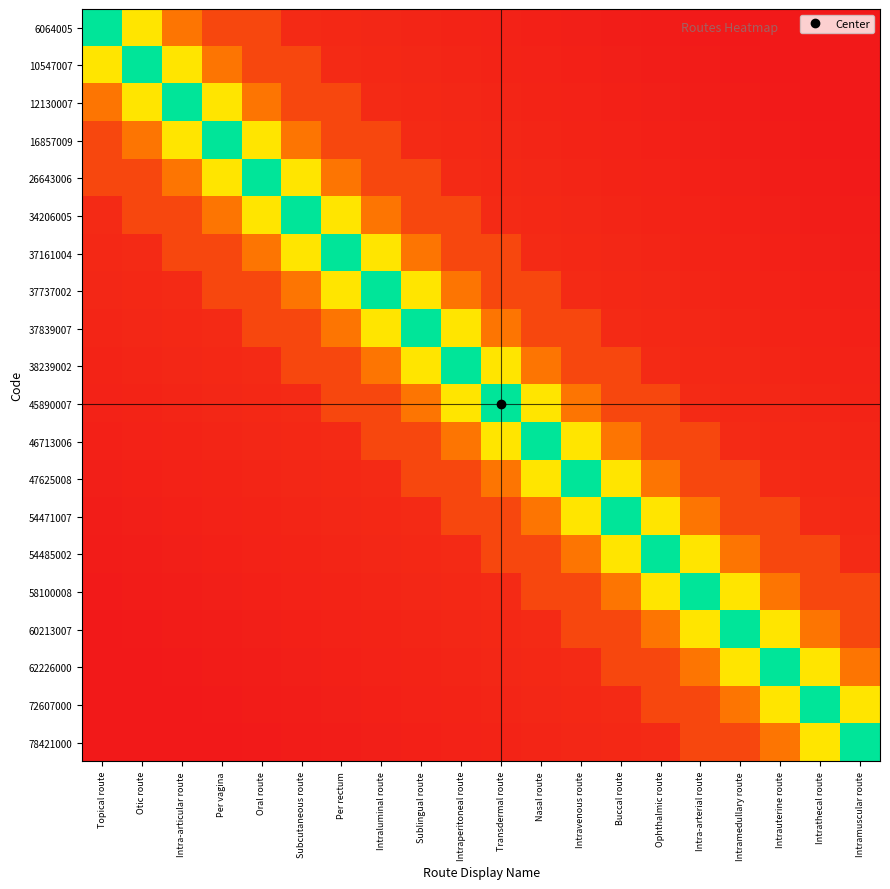

Reading left to right, what are all the values shown in this chart?

6064005: Topical route=1.0	Otic route=0.6	Intra-articular route=0.3	Per vagina=0.1	Oral route=0.1	Subcutaneous route=0.1	Per rectum=0.1	Intraluminal route=0.0	Sublingual route=0.0	Intraperitoneal route=0.0	Transdermal route=0.0	Nasal route=0.0	Intravenous route=0.0	Buccal route=0.0	Ophthalmic route=0.0	Intra-arterial route=0.0	Intramedullary route=0.0	Intrauterine route=0.0	Intrathecal route=0.0	Intramuscular route=0.0
10547007: Topical route=0.6	Otic route=1.0	Intra-articular route=0.6	Per vagina=0.3	Oral route=0.1	Subcutaneous route=0.1	Per rectum=0.1	Intraluminal route=0.1	Sublingual route=0.0	Intraperitoneal route=0.0	Transdermal route=0.0	Nasal route=0.0	Intravenous route=0.0	Buccal route=0.0	Ophthalmic route=0.0	Intra-arterial route=0.0	Intramedullary route=0.0	Intrauterine route=0.0	Intrathecal route=0.0	Intramuscular route=0.0
12130007: Topical route=0.3	Otic route=0.6	Intra-articular route=1.0	Per vagina=0.6	Oral route=0.3	Subcutaneous route=0.1	Per rectum=0.1	Intraluminal route=0.1	Sublingual route=0.1	Intraperitoneal route=0.0	Transdermal route=0.0	Nasal route=0.0	Intravenous route=0.0	Buccal route=0.0	Ophthalmic route=0.0	Intra-arterial route=0.0	Intramedullary route=0.0	Intrauterine route=0.0	Intrathecal route=0.0	Intramuscular route=0.0
16857009: Topical route=0.1	Otic route=0.3	Intra-articular route=0.6	Per vagina=1.0	Oral route=0.6	Subcutaneous route=0.3	Per rectum=0.1	Intraluminal route=0.1	Sublingual route=0.1	Intraperitoneal route=0.1	Transdermal route=0.0	Nasal route=0.0	Intravenous route=0.0	Buccal route=0.0	Ophthalmic route=0.0	Intra-arterial route=0.0	Intramedullary route=0.0	Intrauterine route=0.0	Intrathecal route=0.0	Intramuscular route=0.0
26643006: Topical route=0.1	Otic route=0.1	Intra-articular route=0.3	Per vagina=0.6	Oral route=1.0	Subcutaneous route=0.6	Per rectum=0.3	Intraluminal route=0.1	Sublingual route=0.1	Intraperitoneal route=0.1	Transdermal route=0.1	Nasal route=0.0	Intravenous route=0.0	Buccal route=0.0	Ophthalmic route=0.0	Intra-arterial route=0.0	Intramedullary route=0.0	Intrauterine route=0.0	Intrathecal route=0.0	Intramuscular route=0.0
34206005: Topical route=0.1	Otic route=0.1	Intra-articular route=0.1	Per vagina=0.3	Oral route=0.6	Subcutaneous route=1.0	Per rectum=0.6	Intraluminal route=0.3	Sublingual route=0.1	Intraperitoneal route=0.1	Transdermal route=0.1	Nasal route=0.1	Intravenous route=0.0	Buccal route=0.0	Ophthalmic route=0.0	Intra-arterial route=0.0	Intramedullary route=0.0	Intrauterine route=0.0	Intrathecal route=0.0	Intramuscular route=0.0
37161004: Topical route=0.1	Otic route=0.1	Intra-articular route=0.1	Per vagina=0.1	Oral route=0.3	Subcutaneous route=0.6	Per rectum=1.0	Intraluminal route=0.6	Sublingual route=0.3	Intraperitoneal route=0.1	Transdermal route=0.1	Nasal route=0.1	Intravenous route=0.1	Buccal route=0.0	Ophthalmic route=0.0	Intra-arterial route=0.0	Intramedullary route=0.0	Intrauterine route=0.0	Intrathecal route=0.0	Intramuscular route=0.0
37737002: Topical route=0.0	Otic route=0.1	Intra-articular route=0.1	Per vagina=0.1	Oral route=0.1	Subcutaneous route=0.3	Per rectum=0.6	Intraluminal route=1.0	Sublingual route=0.6	Intraperitoneal route=0.3	Transdermal route=0.1	Nasal route=0.1	Intravenous route=0.1	Buccal route=0.1	Ophthalmic route=0.0	Intra-arterial route=0.0	Intramedullary route=0.0	Intrauterine route=0.0	Intrathecal route=0.0	Intramuscular route=0.0
37839007: Topical route=0.0	Otic route=0.0	Intra-articular route=0.1	Per vagina=0.1	Oral route=0.1	Subcutaneous route=0.1	Per rectum=0.3	Intraluminal route=0.6	Sublingual route=1.0	Intraperitoneal route=0.6	Transdermal route=0.3	Nasal route=0.1	Intravenous route=0.1	Buccal route=0.1	Ophthalmic route=0.1	Intra-arterial route=0.0	Intramedullary route=0.0	Intrauterine route=0.0	Intrathecal route=0.0	Intramuscular route=0.0
38239002: Topical route=0.0	Otic route=0.0	Intra-articular route=0.0	Per vagina=0.1	Oral route=0.1	Subcutaneous route=0.1	Per rectum=0.1	Intraluminal route=0.3	Sublingual route=0.6	Intraperitoneal route=1.0	Transdermal route=0.6	Nasal route=0.3	Intravenous route=0.1	Buccal route=0.1	Ophthalmic route=0.1	Intra-arterial route=0.1	Intramedullary route=0.0	Intrauterine route=0.0	Intrathecal route=0.0	Intramuscular route=0.0
45890007: Topical route=0.0	Otic route=0.0	Intra-articular route=0.0	Per vagina=0.0	Oral route=0.1	Subcutaneous route=0.1	Per rectum=0.1	Intraluminal route=0.1	Sublingual route=0.3	Intraperitoneal route=0.6	Transdermal route=1.0	Nasal route=0.6	Intravenous route=0.3	Buccal route=0.1	Ophthalmic route=0.1	Intra-arterial route=0.1	Intramedullary route=0.1	Intrauterine route=0.0	Intrathecal route=0.0	Intramuscular route=0.0
46713006: Topical route=0.0	Otic route=0.0	Intra-articular route=0.0	Per vagina=0.0	Oral route=0.0	Subcutaneous route=0.1	Per rectum=0.1	Intraluminal route=0.1	Sublingual route=0.1	Intraperitoneal route=0.3	Transdermal route=0.6	Nasal route=1.0	Intravenous route=0.6	Buccal route=0.3	Ophthalmic route=0.1	Intra-arterial route=0.1	Intramedullary route=0.1	Intrauterine route=0.1	Intrathecal route=0.0	Intramuscular route=0.0
47625008: Topical route=0.0	Otic route=0.0	Intra-articular route=0.0	Per vagina=0.0	Oral route=0.0	Subcutaneous route=0.0	Per rectum=0.1	Intraluminal route=0.1	Sublingual route=0.1	Intraperitoneal route=0.1	Transdermal route=0.3	Nasal route=0.6	Intravenous route=1.0	Buccal route=0.6	Ophthalmic route=0.3	Intra-arterial route=0.1	Intramedullary route=0.1	Intrauterine route=0.1	Intrathecal route=0.1	Intramuscular route=0.0
54471007: Topical route=0.0	Otic route=0.0	Intra-articular route=0.0	Per vagina=0.0	Oral route=0.0	Subcutaneous route=0.0	Per rectum=0.0	Intraluminal route=0.1	Sublingual route=0.1	Intraperitoneal route=0.1	Transdermal route=0.1	Nasal route=0.3	Intravenous route=0.6	Buccal route=1.0	Ophthalmic route=0.6	Intra-arterial route=0.3	Intramedullary route=0.1	Intrauterine route=0.1	Intrathecal route=0.1	Intramuscular route=0.1
54485002: Topical route=0.0	Otic route=0.0	Intra-articular route=0.0	Per vagina=0.0	Oral route=0.0	Subcutaneous route=0.0	Per rectum=0.0	Intraluminal route=0.0	Sublingual route=0.1	Intraperitoneal route=0.1	Transdermal route=0.1	Nasal route=0.1	Intravenous route=0.3	Buccal route=0.6	Ophthalmic route=1.0	Intra-arterial route=0.6	Intramedullary route=0.3	Intrauterine route=0.1	Intrathecal route=0.1	Intramuscular route=0.1
58100008: Topical route=0.0	Otic route=0.0	Intra-articular route=0.0	Per vagina=0.0	Oral route=0.0	Subcutaneous route=0.0	Per rectum=0.0	Intraluminal route=0.0	Sublingual route=0.0	Intraperitoneal route=0.1	Transdermal route=0.1	Nasal route=0.1	Intravenous route=0.1	Buccal route=0.3	Ophthalmic route=0.6	Intra-arterial route=1.0	Intramedullary route=0.6	Intrauterine route=0.3	Intrathecal route=0.1	Intramuscular route=0.1
60213007: Topical route=0.0	Otic route=0.0	Intra-articular route=0.0	Per vagina=0.0	Oral route=0.0	Subcutaneous route=0.0	Per rectum=0.0	Intraluminal route=0.0	Sublingual route=0.0	Intraperitoneal route=0.0	Transdermal route=0.1	Nasal route=0.1	Intravenous route=0.1	Buccal route=0.1	Ophthalmic route=0.3	Intra-arterial route=0.6	Intramedullary route=1.0	Intrauterine route=0.6	Intrathecal route=0.3	Intramuscular route=0.1
62226000: Topical route=0.0	Otic route=0.0	Intra-articular route=0.0	Per vagina=0.0	Oral route=0.0	Subcutaneous route=0.0	Per rectum=0.0	Intraluminal route=0.0	Sublingual route=0.0	Intraperitoneal route=0.0	Transdermal route=0.0	Nasal route=0.1	Intravenous route=0.1	Buccal route=0.1	Ophthalmic route=0.1	Intra-arterial route=0.3	Intramedullary route=0.6	Intrauterine route=1.0	Intrathecal route=0.6	Intramuscular route=0.3
72607000: Topical route=0.0	Otic route=0.0	Intra-articular route=0.0	Per vagina=0.0	Oral route=0.0	Subcutaneous route=0.0	Per rectum=0.0	Intraluminal route=0.0	Sublingual route=0.0	Intraperitoneal route=0.0	Transdermal route=0.0	Nasal route=0.0	Intravenous route=0.1	Buccal route=0.1	Ophthalmic route=0.1	Intra-arterial route=0.1	Intramedullary route=0.3	Intrauterine route=0.6	Intrathecal route=1.0	Intramuscular route=0.6
78421000: Topical route=0.0	Otic route=0.0	Intra-articular route=0.0	Per vagina=0.0	Oral route=0.0	Subcutaneous route=0.0	Per rectum=0.0	Intraluminal route=0.0	Sublingual route=0.0	Intraperitoneal route=0.0	Transdermal route=0.0	Nasal route=0.0	Intravenous route=0.0	Buccal route=0.1	Ophthalmic route=0.1	Intra-arterial route=0.1	Intramedullary route=0.1	Intrauterine route=0.3	Intrathecal route=0.6	Intramuscular route=1.0